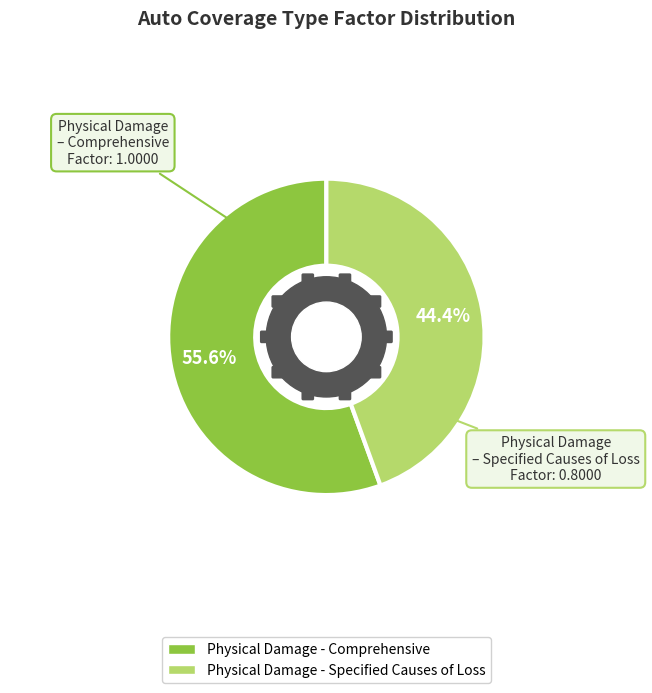

Is it true that Physical Damage - Specified Causes of Loss is 44% of the pie?

True